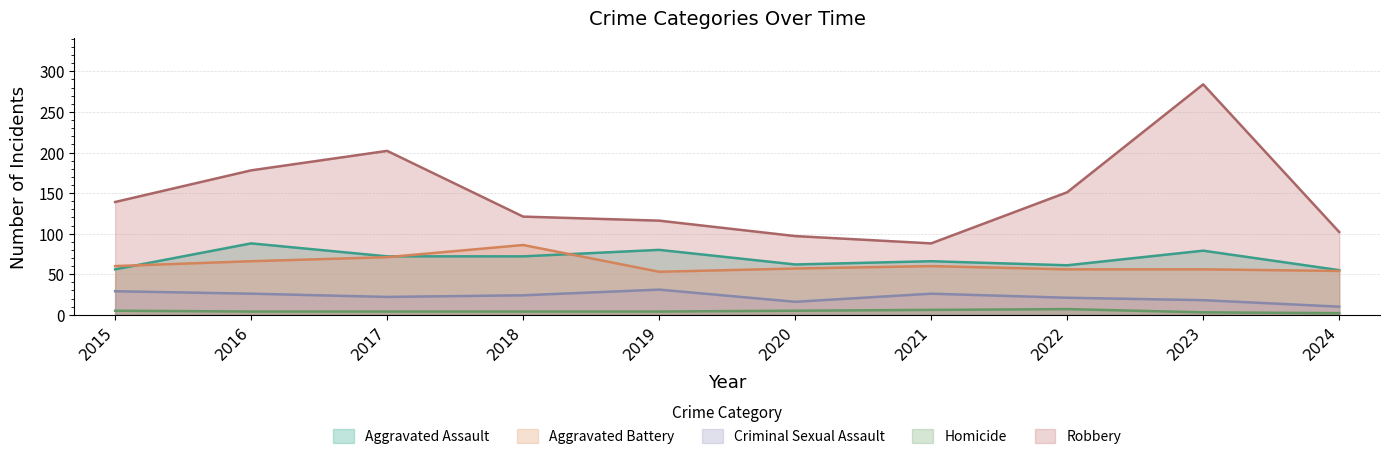

What is the approximate value of Aggravated Battery at 2020, to the nearest 5?

55